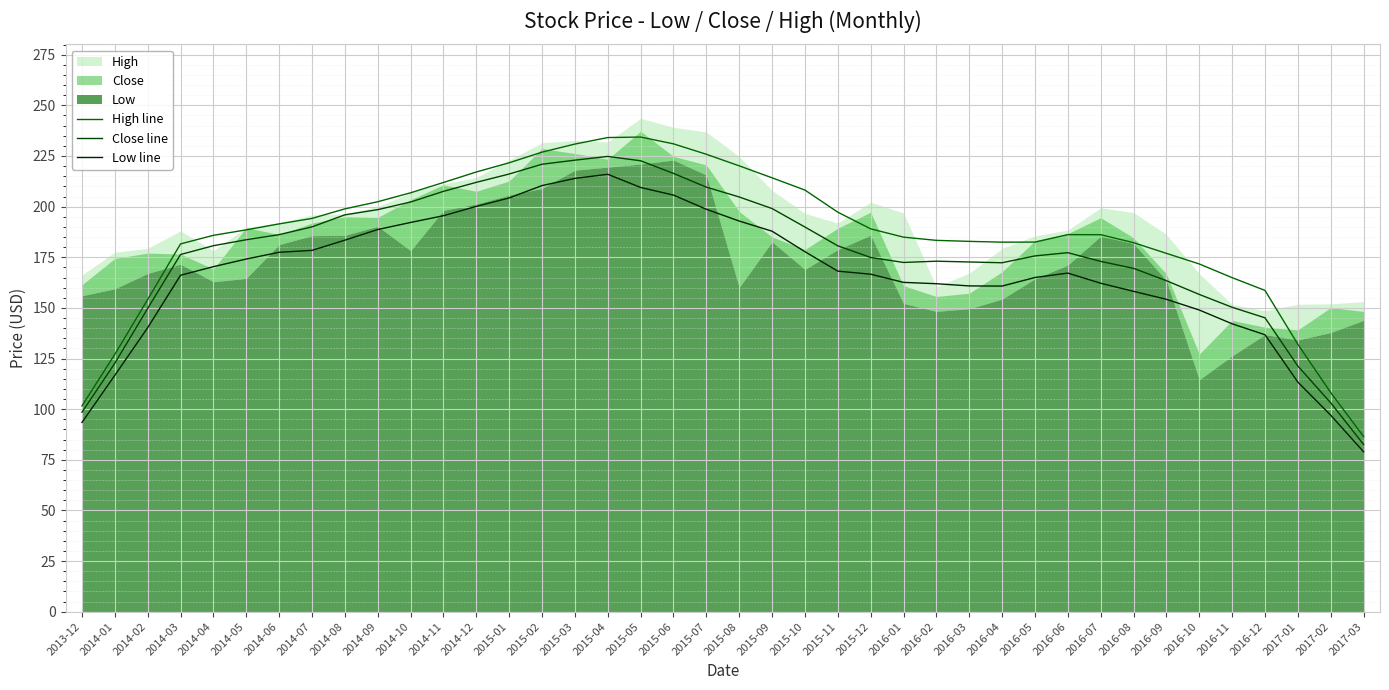

What is the spread (max minus min) of values at 2014-05?

14.4